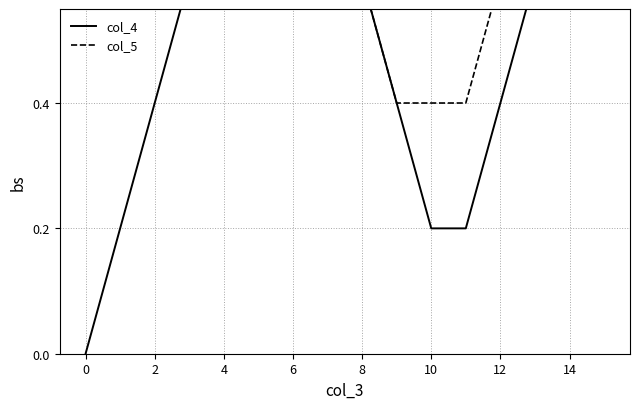

What is the average value of the col_5 series?

0.7